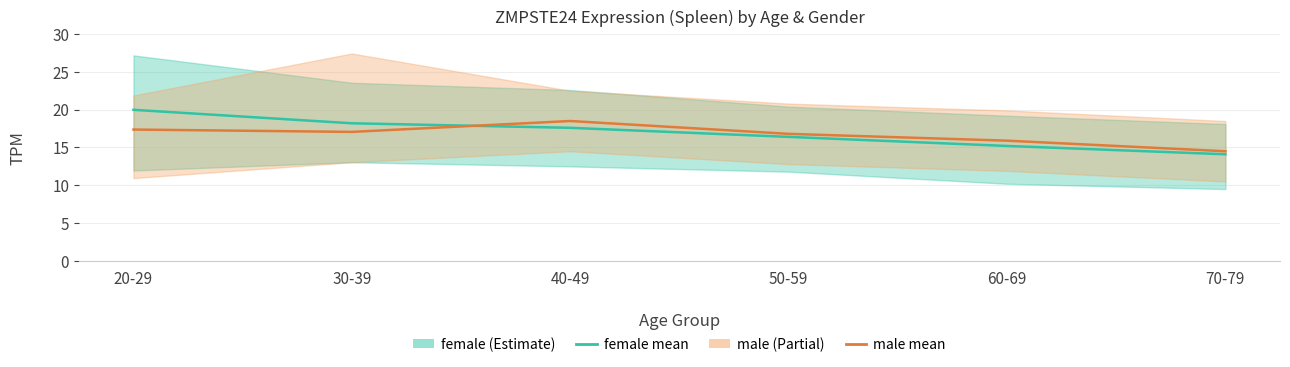

Is it true that female mean equals 17.6 at 40-49?

True